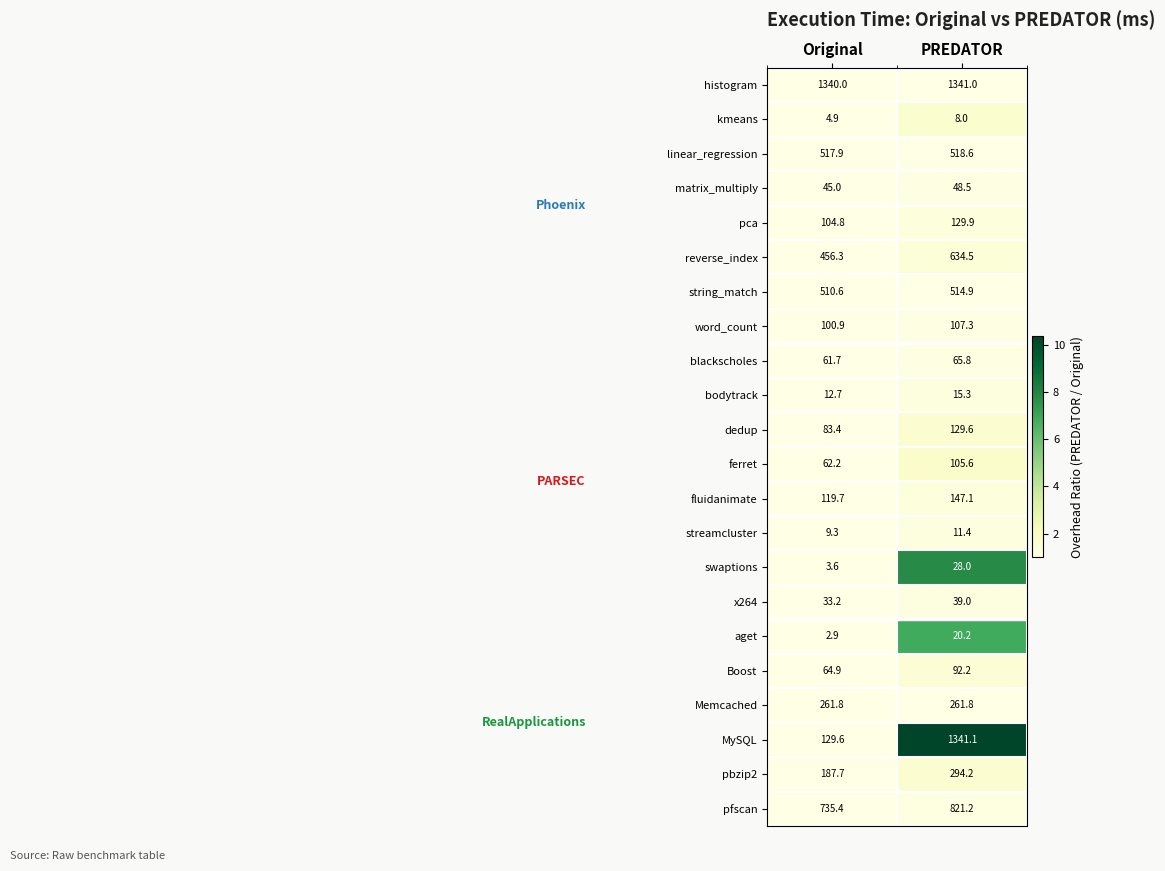

At which label is string_match closest to 512?

Original